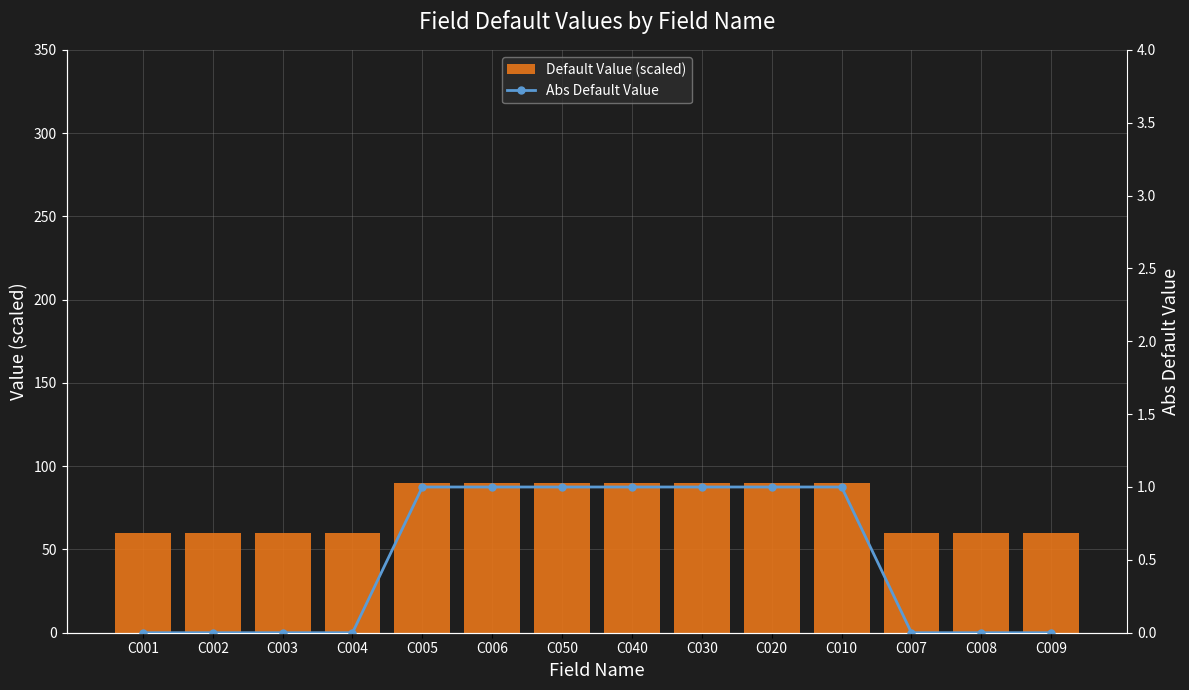

What are all the series names shown in the legend?

Default Value (scaled), Abs Default Value